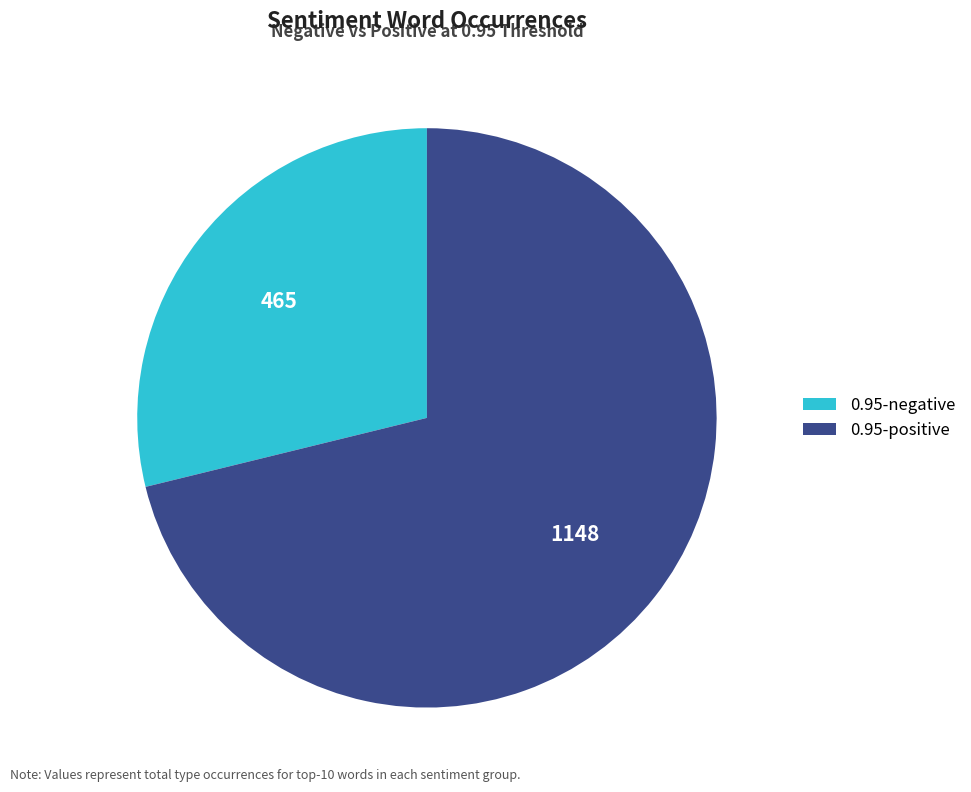

How many segments does this pie chart have?

2